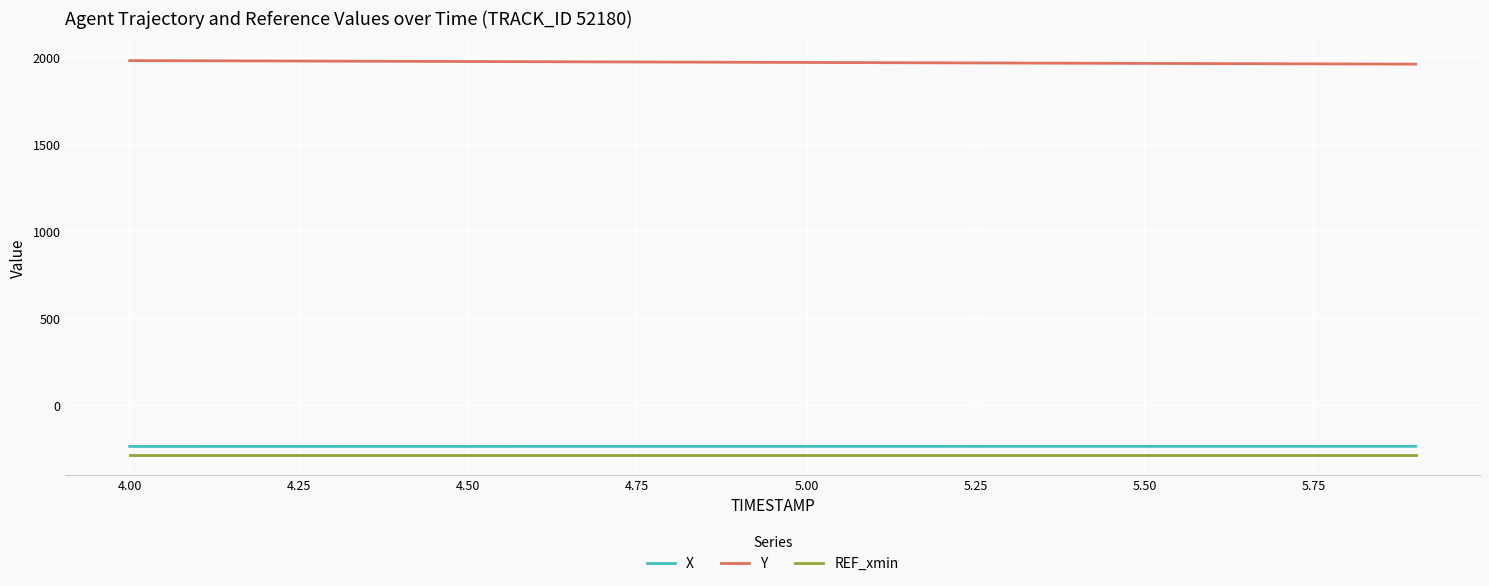

True or false: X and REF_xmin intersect in this chart.

False